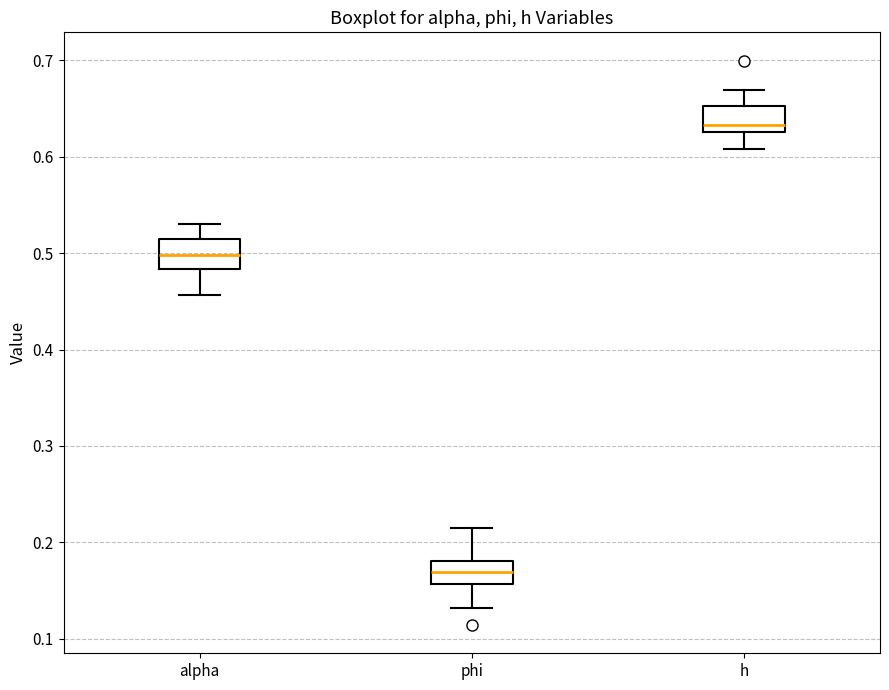

Reading left to right, read every box against the y-axis: the position of its median line, the range the box covers, and the ends of its whiskers. The values are not printed on the chart, so give them approximately, as read against the axis.

alpha: median 0.50, box 0.48 to 0.51, whiskers 0.46 to 0.53
phi: median 0.17, box 0.16 to 0.18, whiskers 0.13 to 0.21
h: median 0.63 (just above the box's lower edge), box 0.63 to 0.65, whiskers 0.61 to 0.67